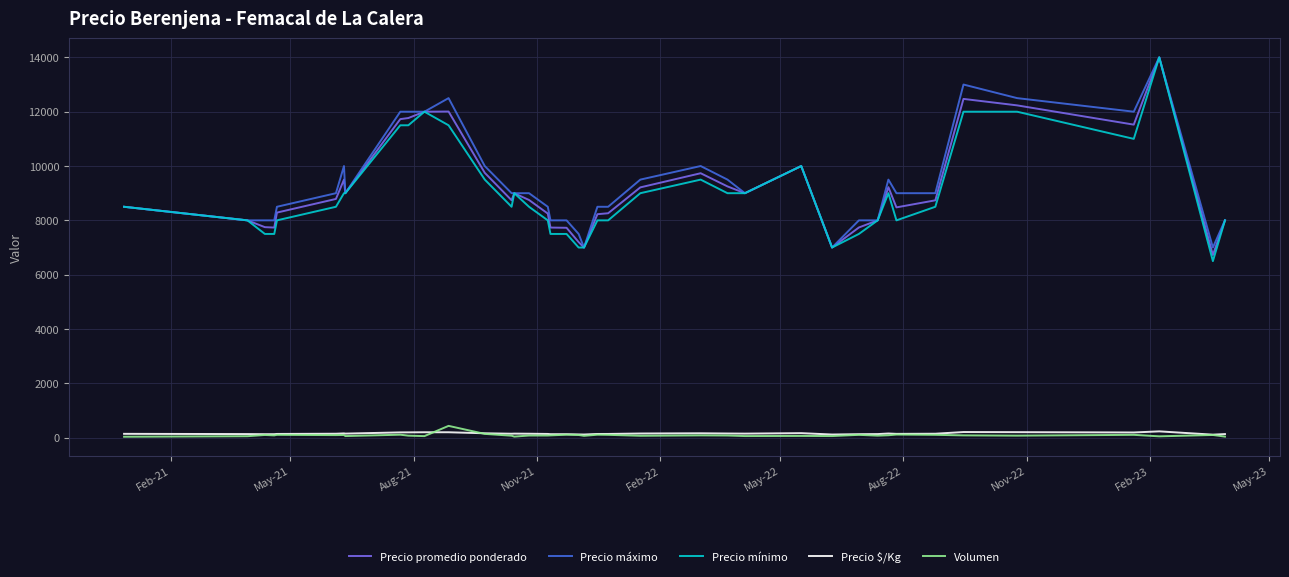

Which series has the largest total across all categories?

Precio máximo